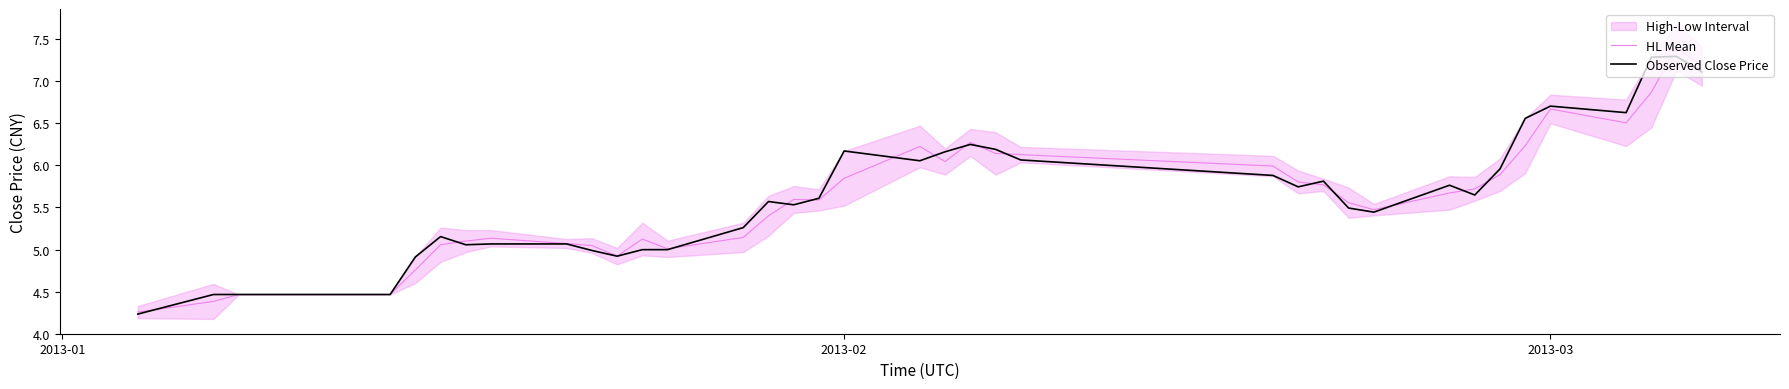

True or false: Observed Close Price has more than 1 interior local peaks.

True